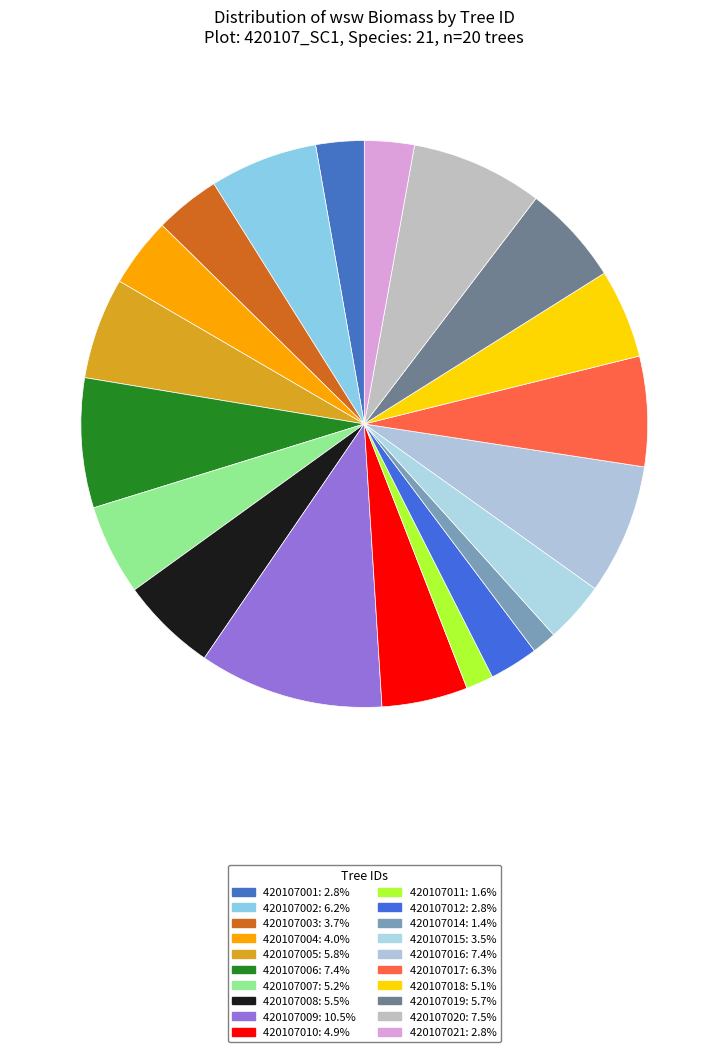

Count the number of slices in the pie.

20